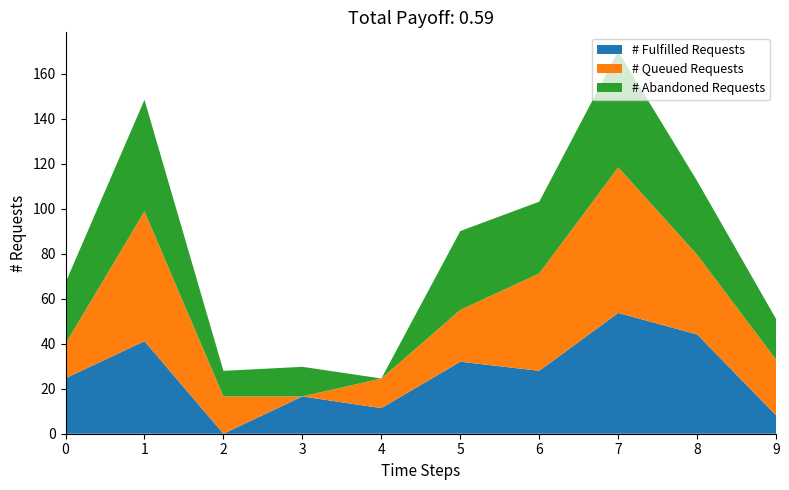

Reading left to right, extract all data points from this chart.

col_2: 0=24.6	1=41.1	2=0.0	3=16.6	4=11.4	5=32.0	6=27.9	7=53.7	8=44.1	9=8.2
col_3: 0=15.4	1=57.6	2=16.6	3=0.0	4=13.2	5=23.0	6=43.3	7=64.7	8=35.4	9=24.7
col_4: 0=27.1	1=49.6	2=11.4	3=13.2	4=0.0	5=35.0	6=31.9	7=51.5	8=32.8	9=18.1